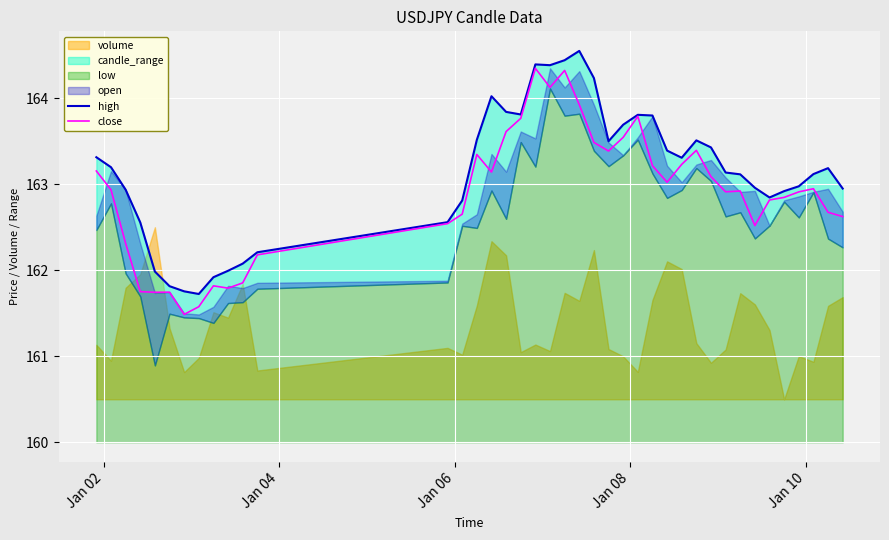

What is the maximum value for close?

164.3